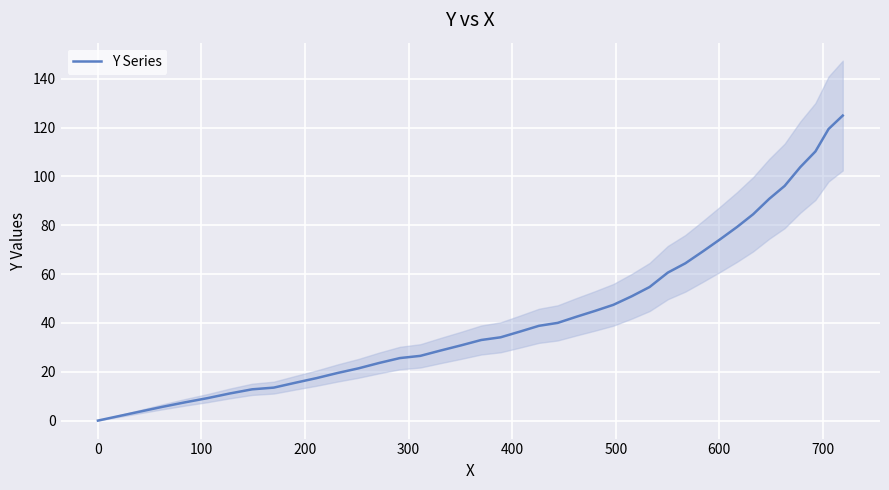

What is the highest value of the Y Series series?

124.9